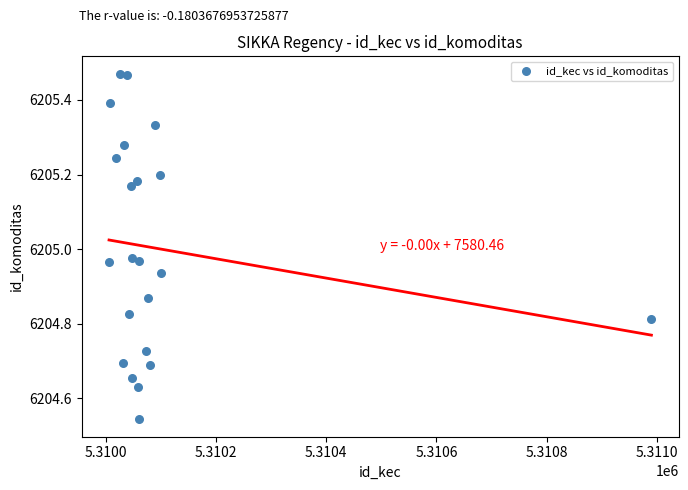

What is the range of Y values (max minus min)?

0.9